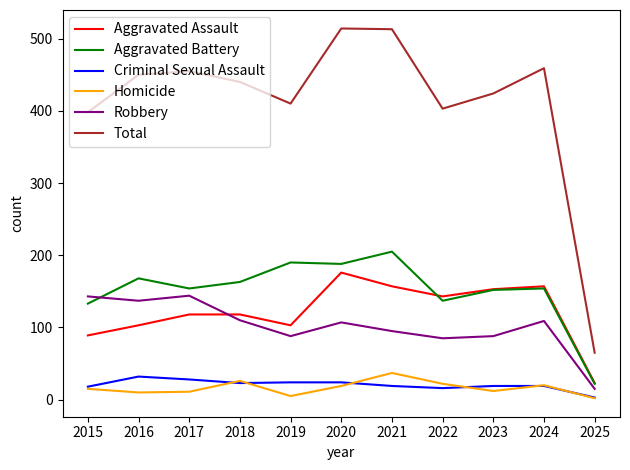

At which label does Aggravated Battery reach its minimum?

2025